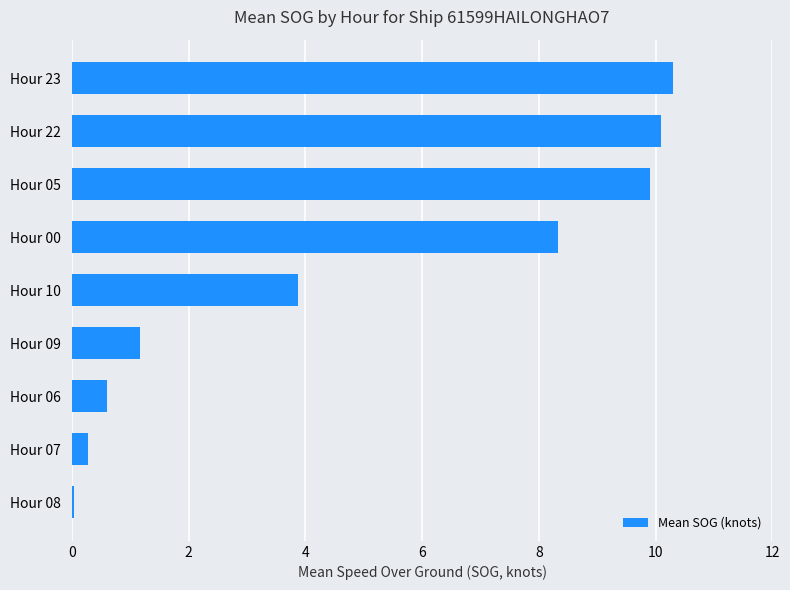

How many series are shown in this chart?

1